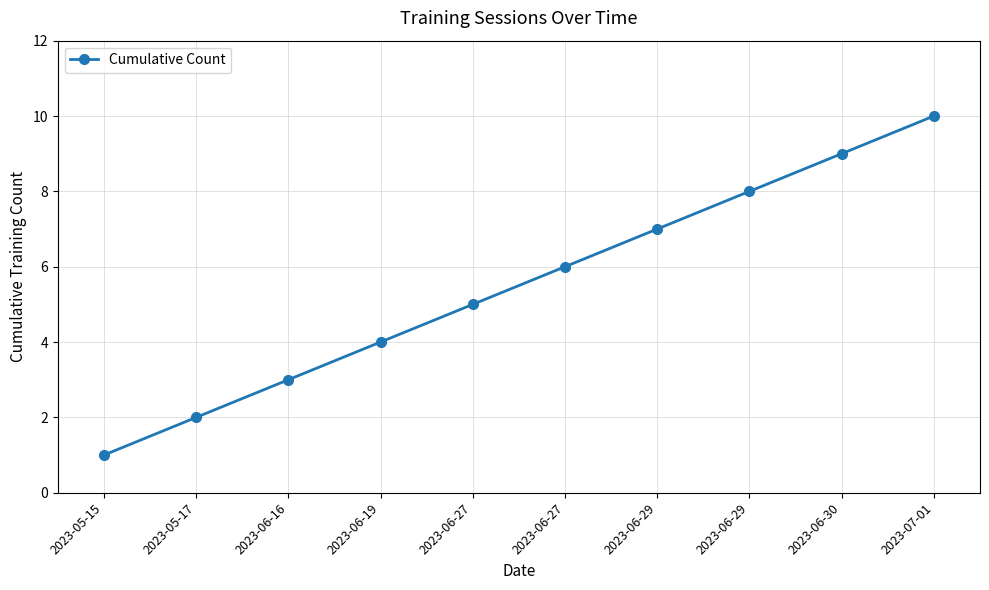

Count the number of data series in this chart.

1